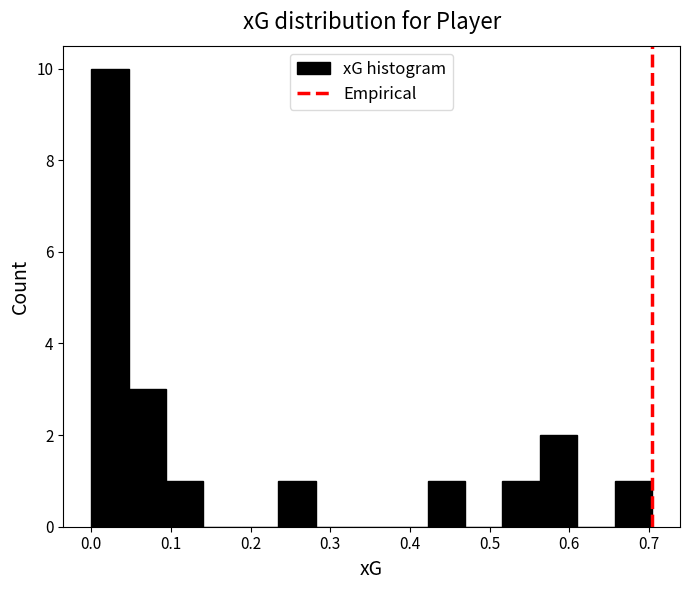

Reading left to right, list every bar in this chart as the range it spans on the x-axis followed by its height. Neither the bar edges nor the heights are printed on the chart, so give them approximately, as read against the axes.

0.00 to 0.05: 10
0.05 to 0.09: 3
0.09 to 0.14: 1
0.14 to 0.19: 0
0.19 to 0.23: 0
0.23 to 0.28: 1
0.28 to 0.33: 0
0.33 to 0.38: 0
0.38 to 0.42: 0
0.42 to 0.47: 1
0.47 to 0.52: 0
0.52 to 0.56: 1
0.56 to 0.61: 2
0.61 to 0.66: 0
0.66 to 0.70: 1